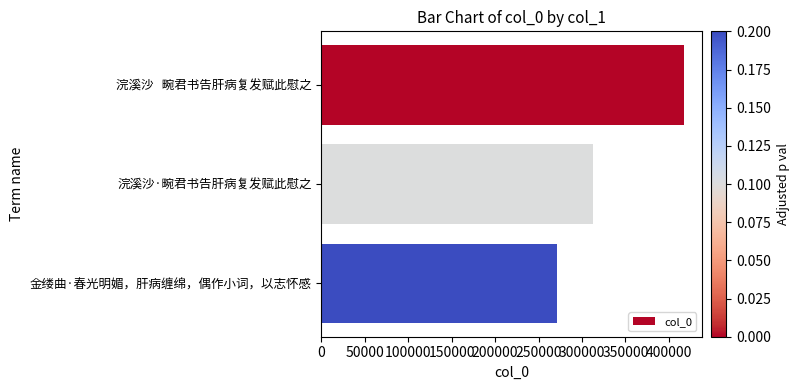

Reading top to bottom, transcribe all the data shown in this chart.

浣溪沙   畹君书告肝病复发赋此慰之=417238	浣溪沙·畹君书告肝病复发赋此慰之=312465	金缕曲·春光明媚，肝病缠绵，偶作小词，以志怀感=271606